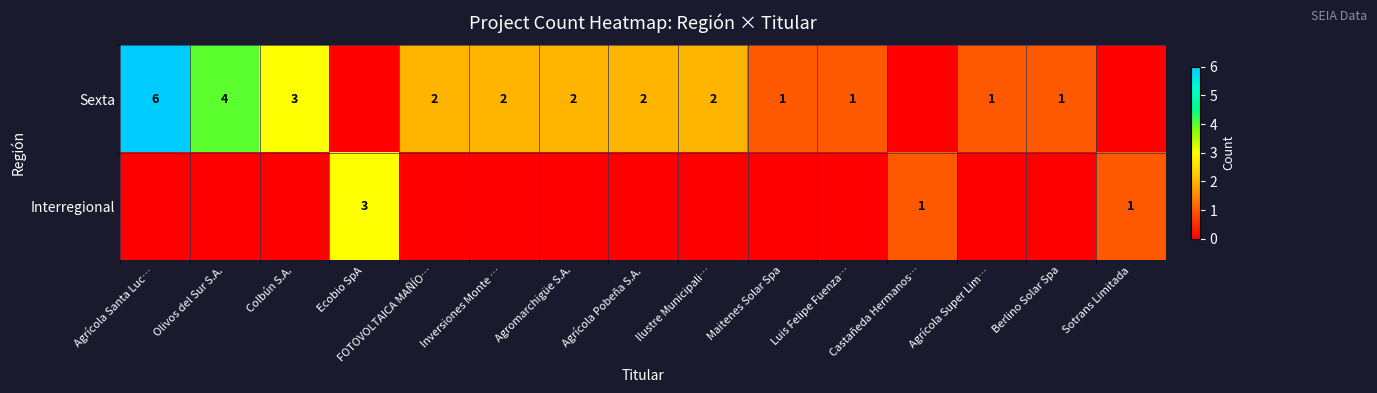

What is the spread (max minus min) of values at Agrícola Super Lim…?

1